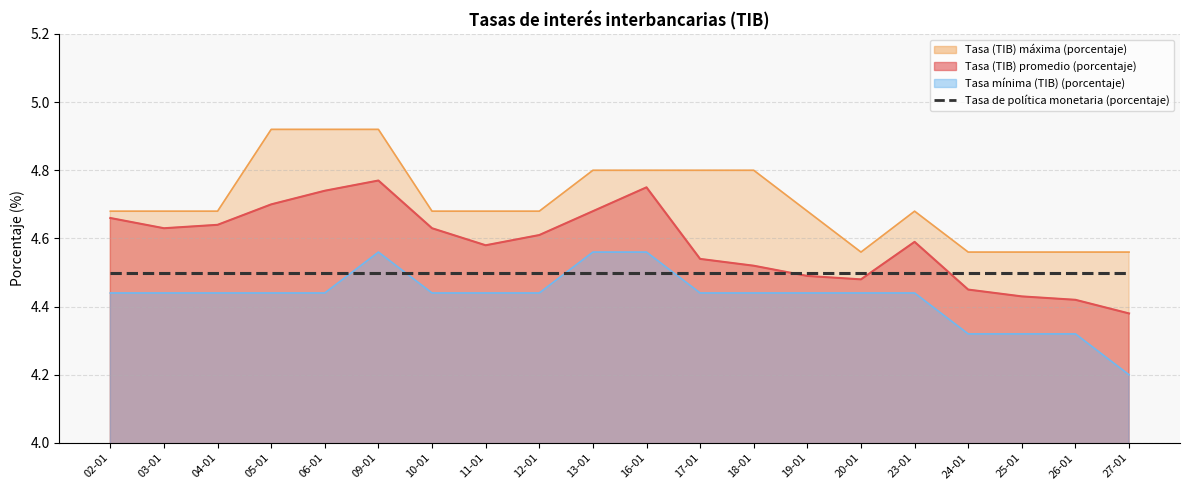

Which series has the largest range (max minus min)?

Tasa (TIB) promedio (porcentaje)